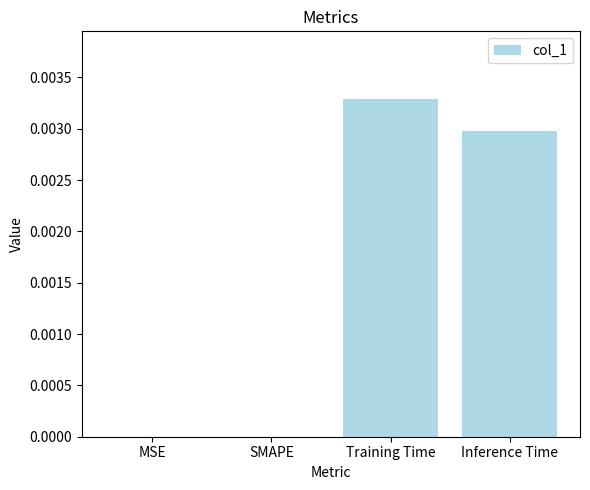

Is it true that the value at Inference Time is 0.0?

True